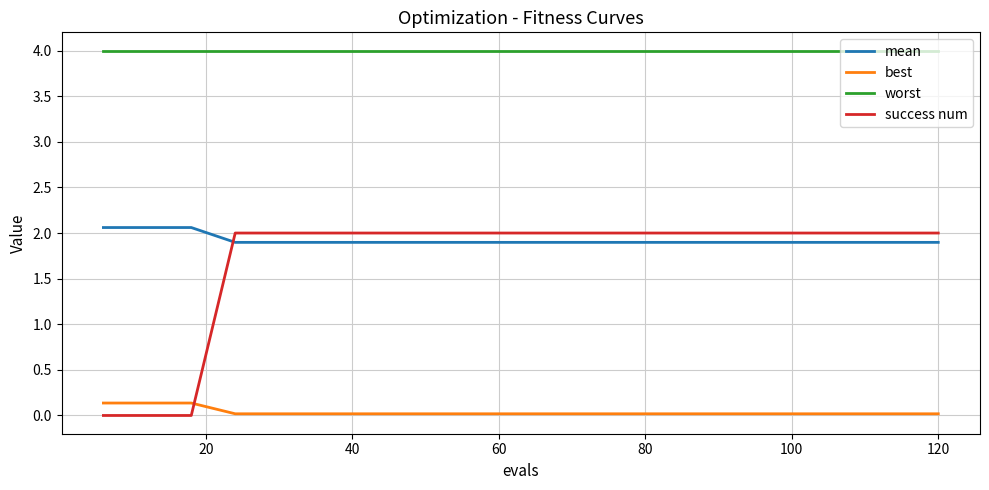

After their last crossing, which series has the higher values: success num or mean?

success num